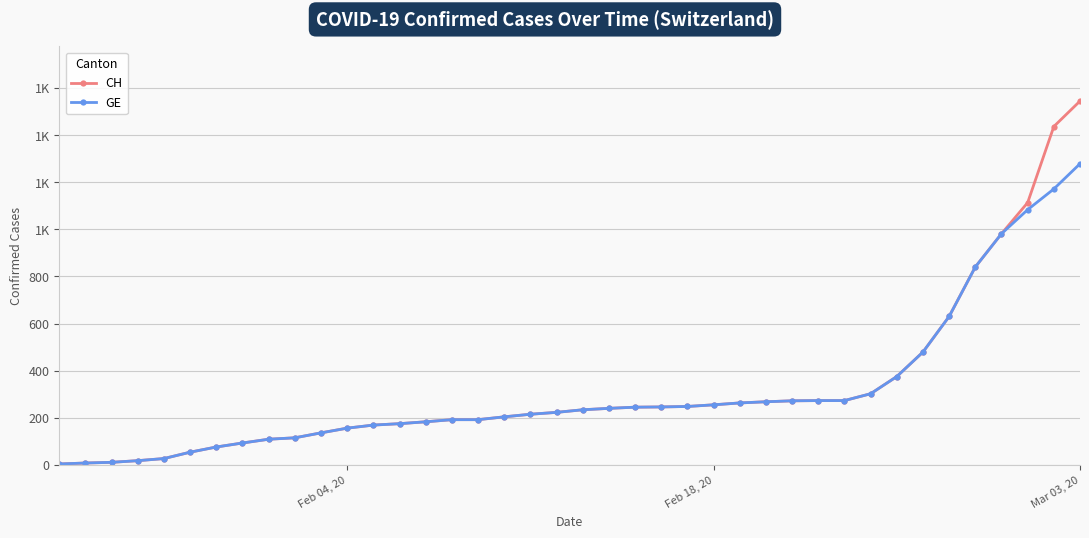

Rank the series by their average value, from lowest to highest.

GE, CH